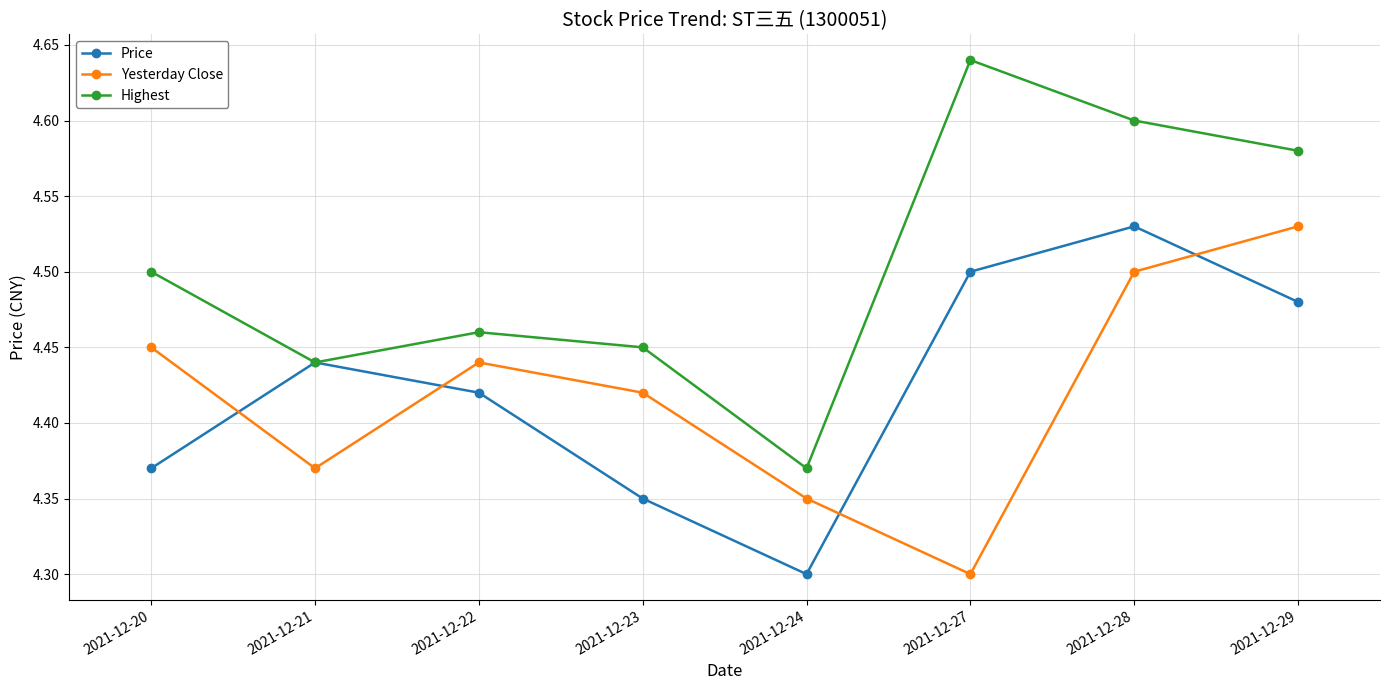

Which series has the largest range (max minus min)?

Highest